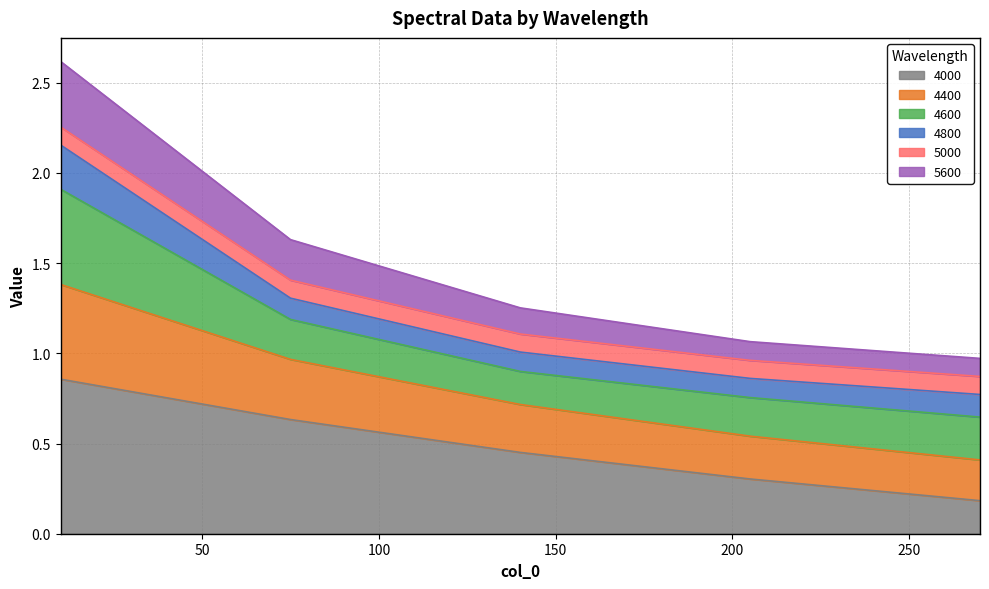

Between 140 and 205, which series saw the biggest shift?

4000